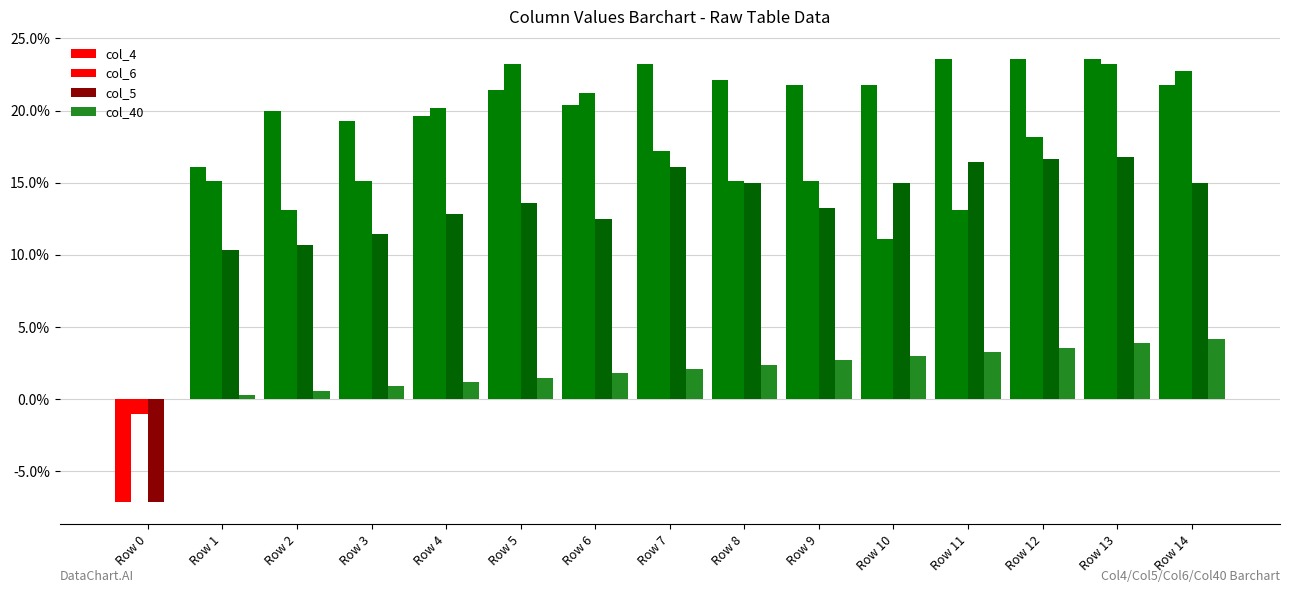

At which label does col_5 reach its minimum?

Row 0